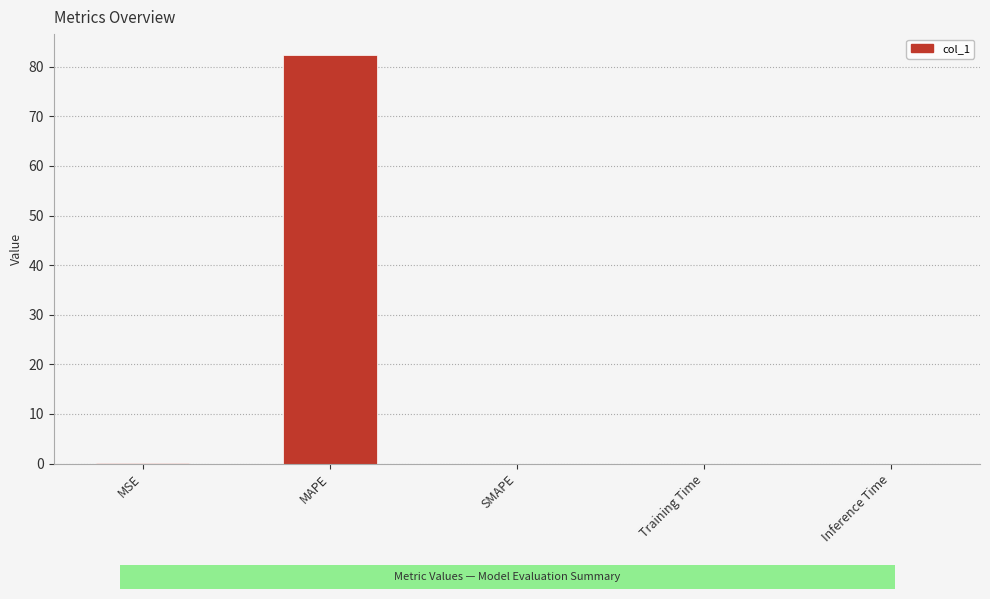

Read the value at MAPE.

82.5